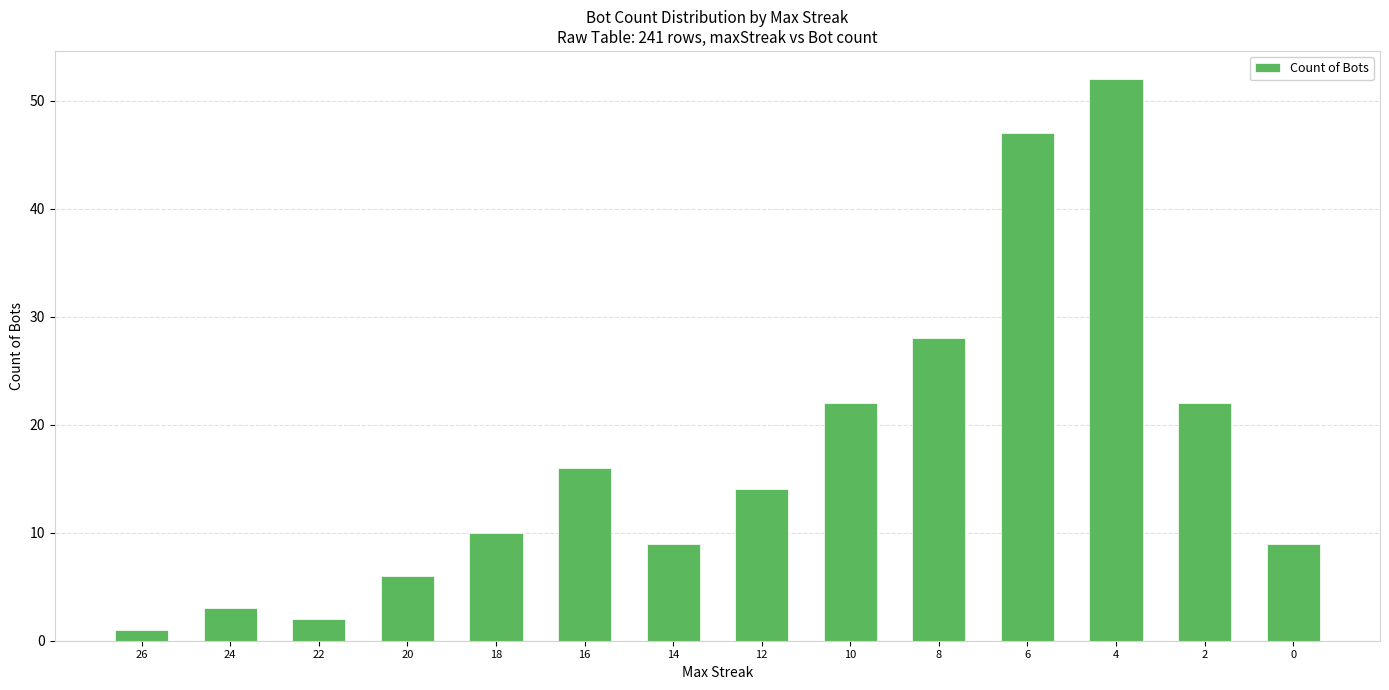

Are the bars horizontal?

No